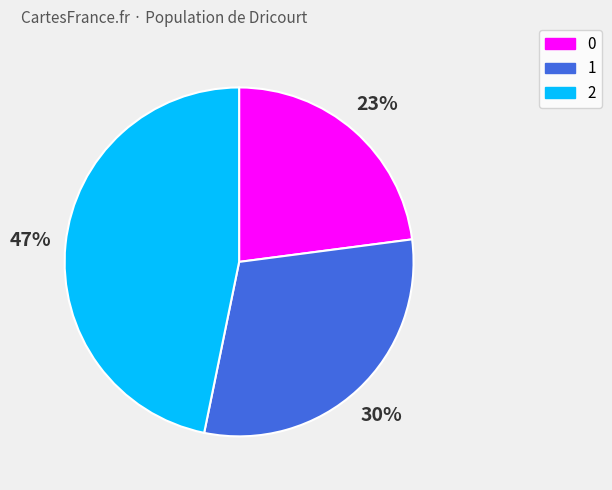

To the nearest percent, what is the difference between the 0 and 2 slice percentages?

24%